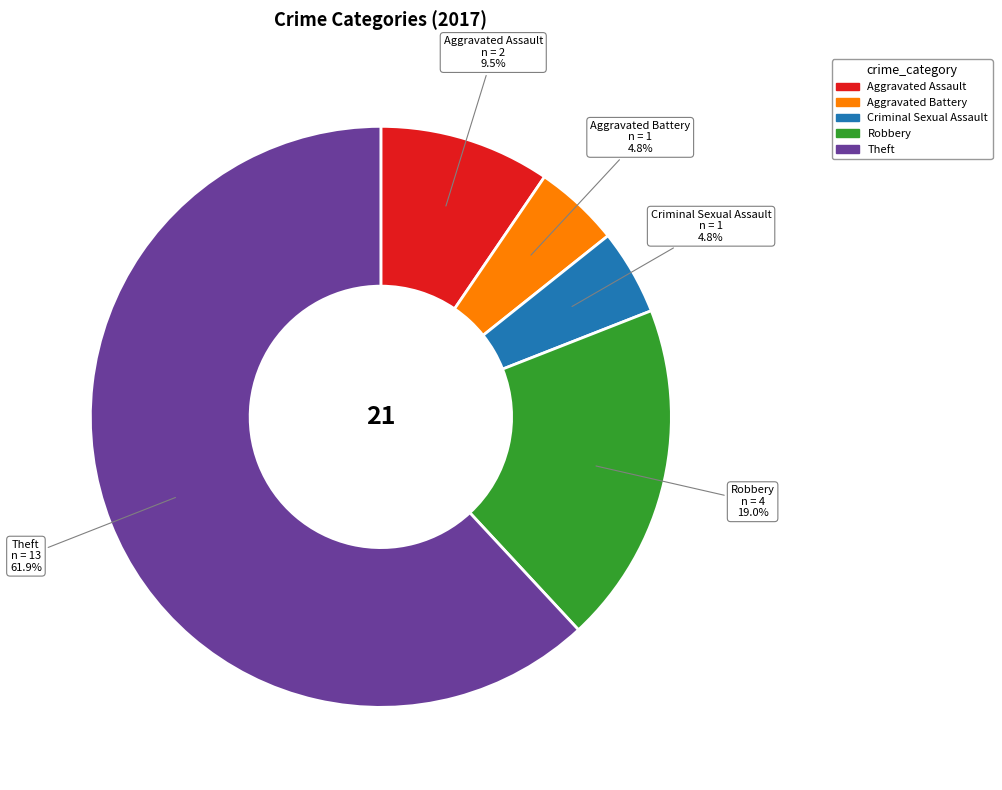

Do Theft and Criminal Sexual Assault together represent more than half of the pie?

Yes